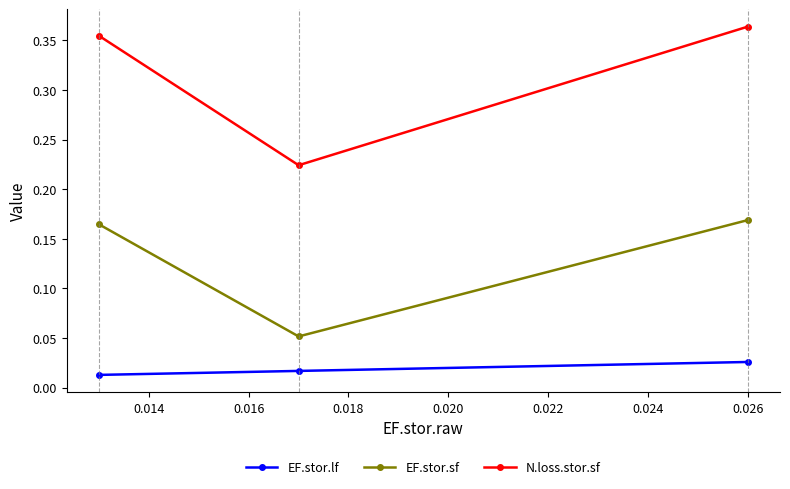

List the series in order of their overall mean, lowest first.

EF.stor.lf, EF.stor.sf, N.loss.stor.sf